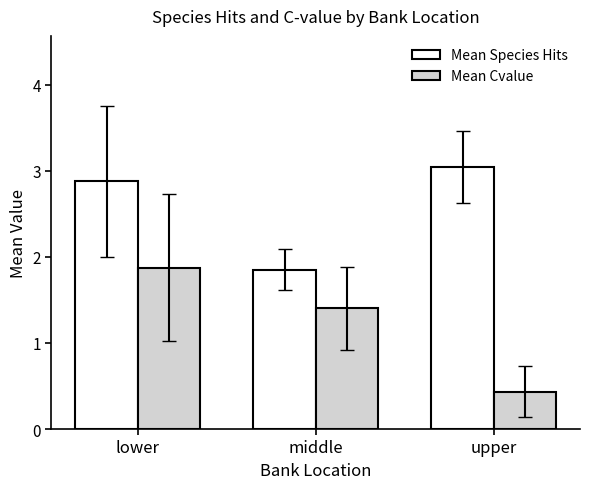

What is the label of the 3rd bar from the left?

upper